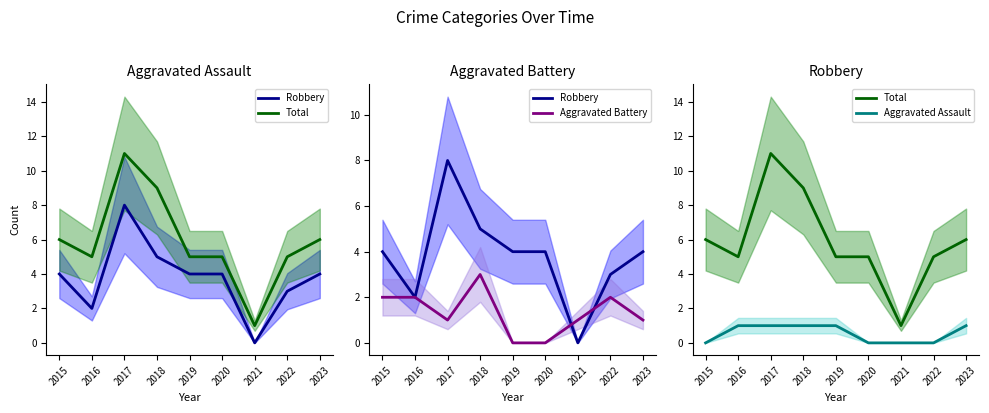

Is it true that Aggravated Battery equals 0 at 2020?

True